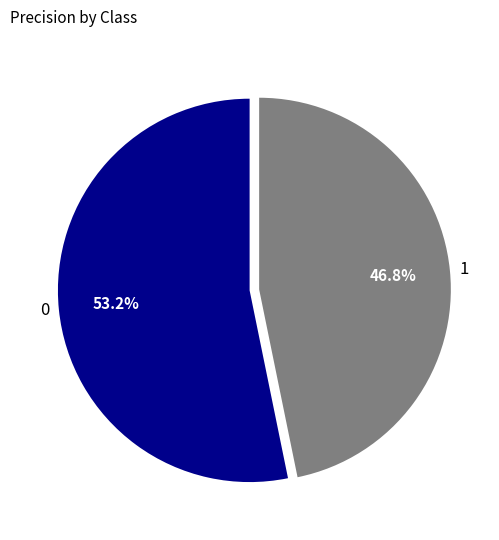

How many segments does this pie chart have?

2